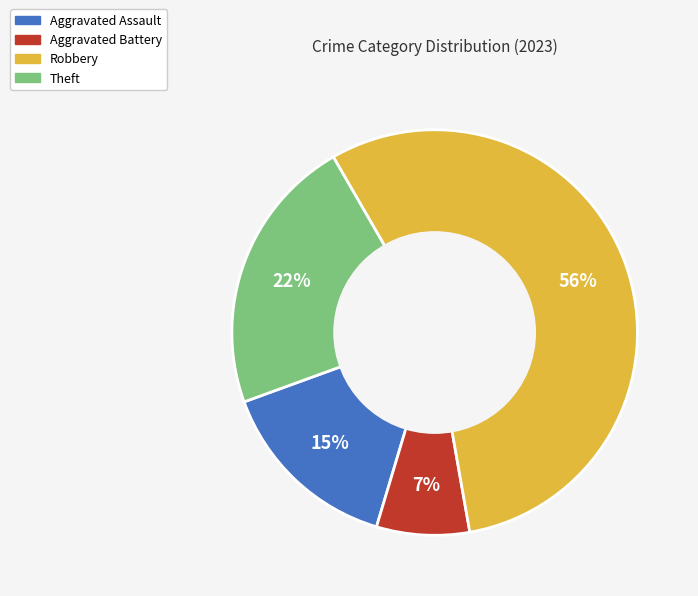

Which category has the biggest portion of the pie?

Robbery